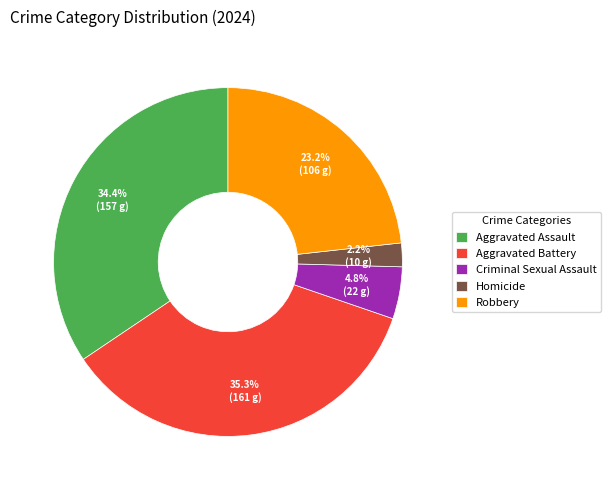

Which category has the biggest portion of the pie?

Aggravated Battery